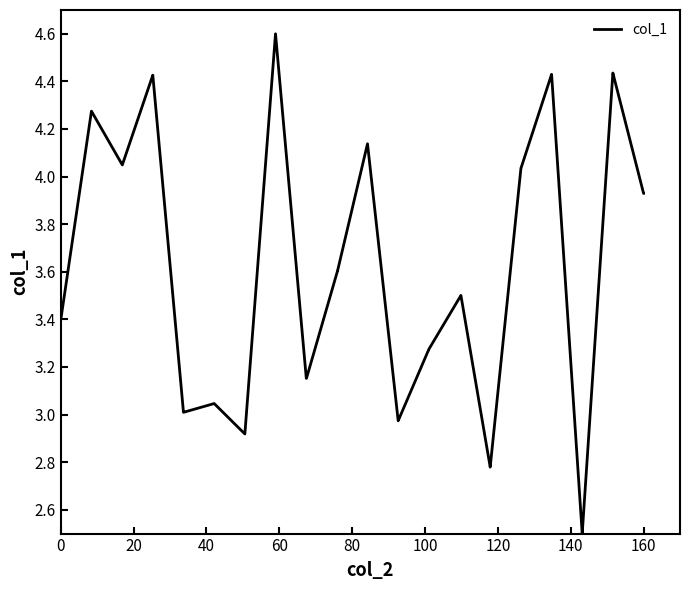

What is the difference between the maximum and minimum values?

2.1